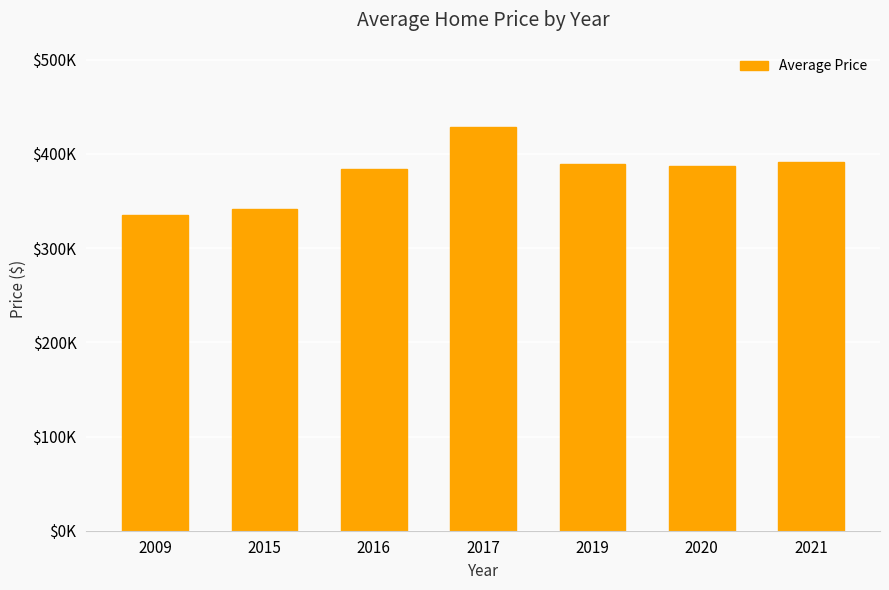

Reading left to right, what are all the values shown in this chart?

335500	341945	384000	428000	388995	387197	391730